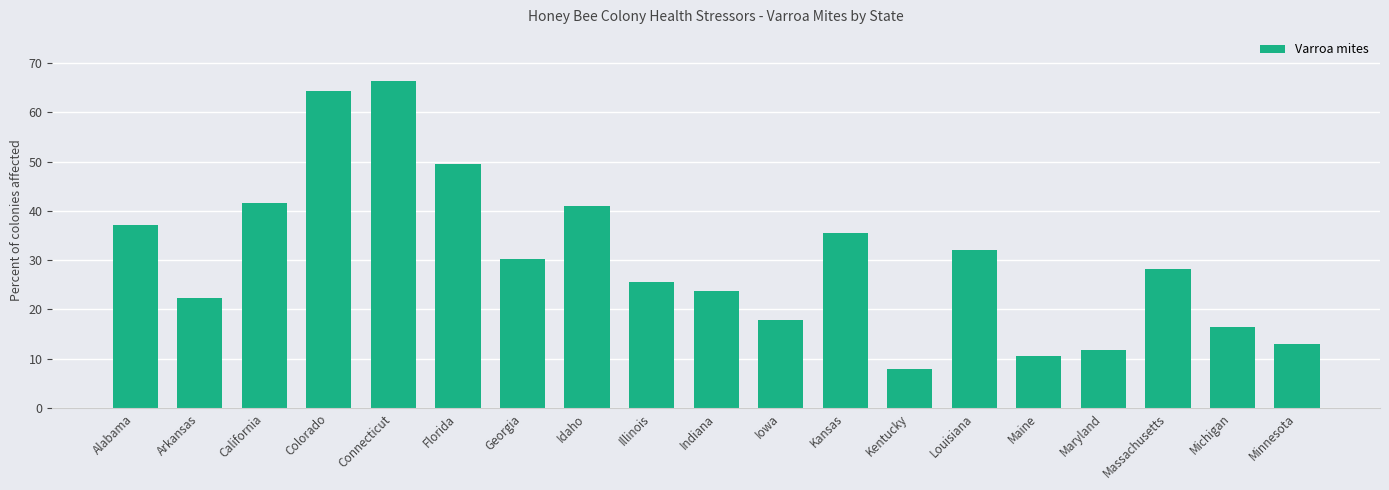

What is the smallest value displayed?

8.0